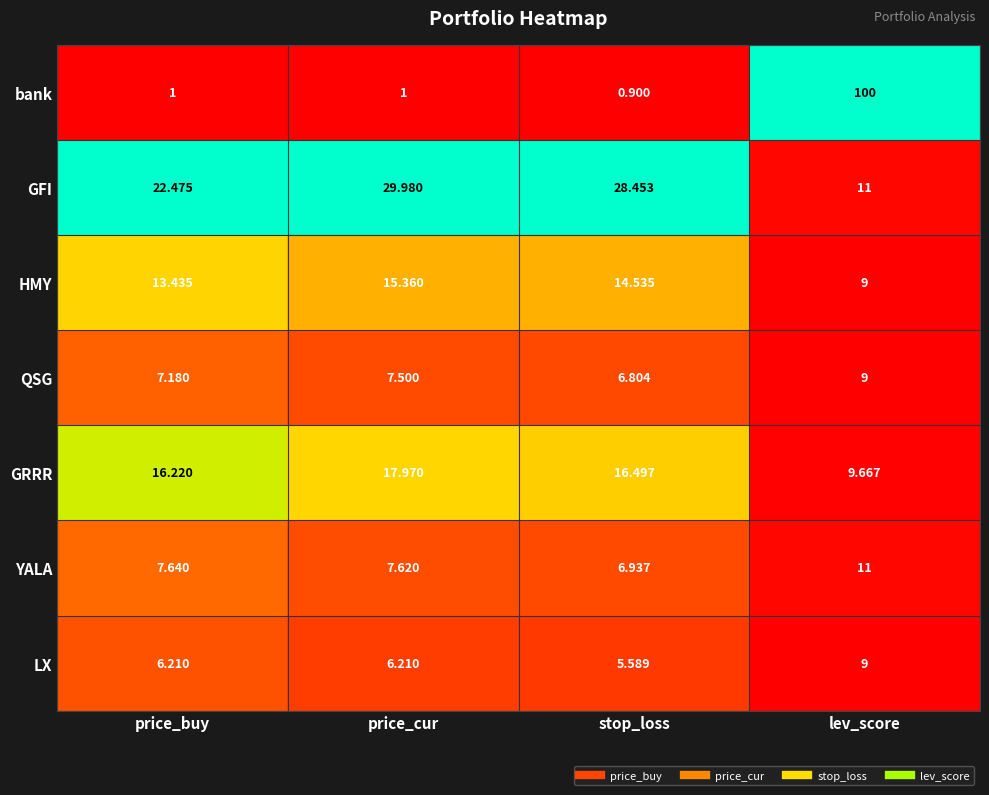

At which label does QSG reach its peak?

lev_score